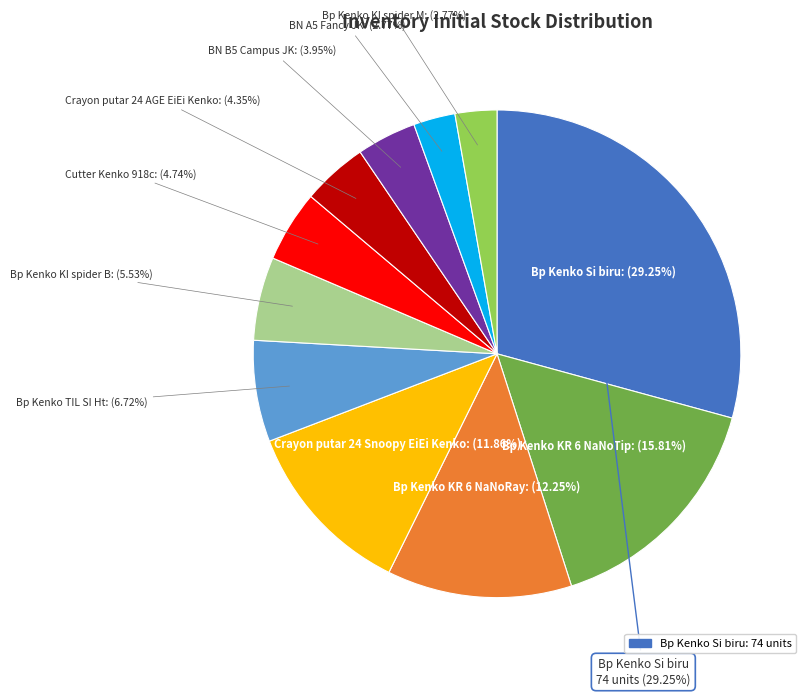

Does any single category account for the majority?

No